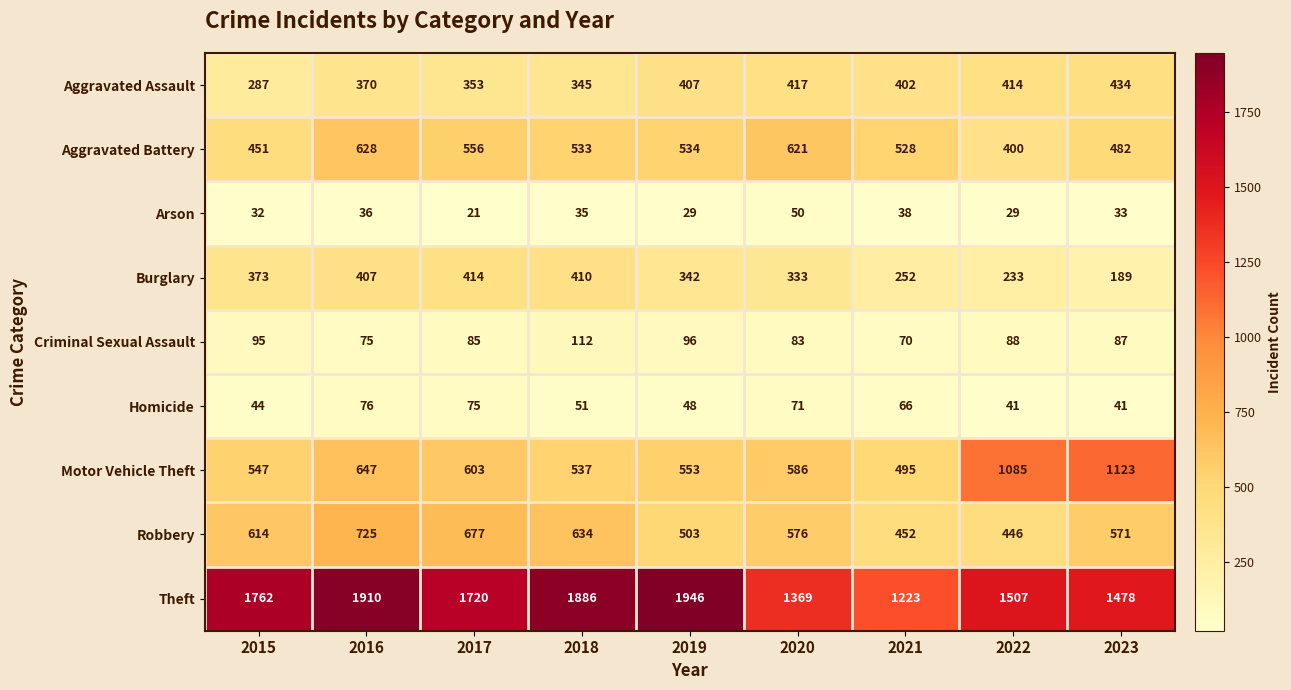

Rank the series by their maximum value, from lowest to highest.

Arson, Homicide, Criminal Sexual Assault, Burglary, Aggravated Assault, Aggravated Battery, Robbery, Motor Vehicle Theft, Theft